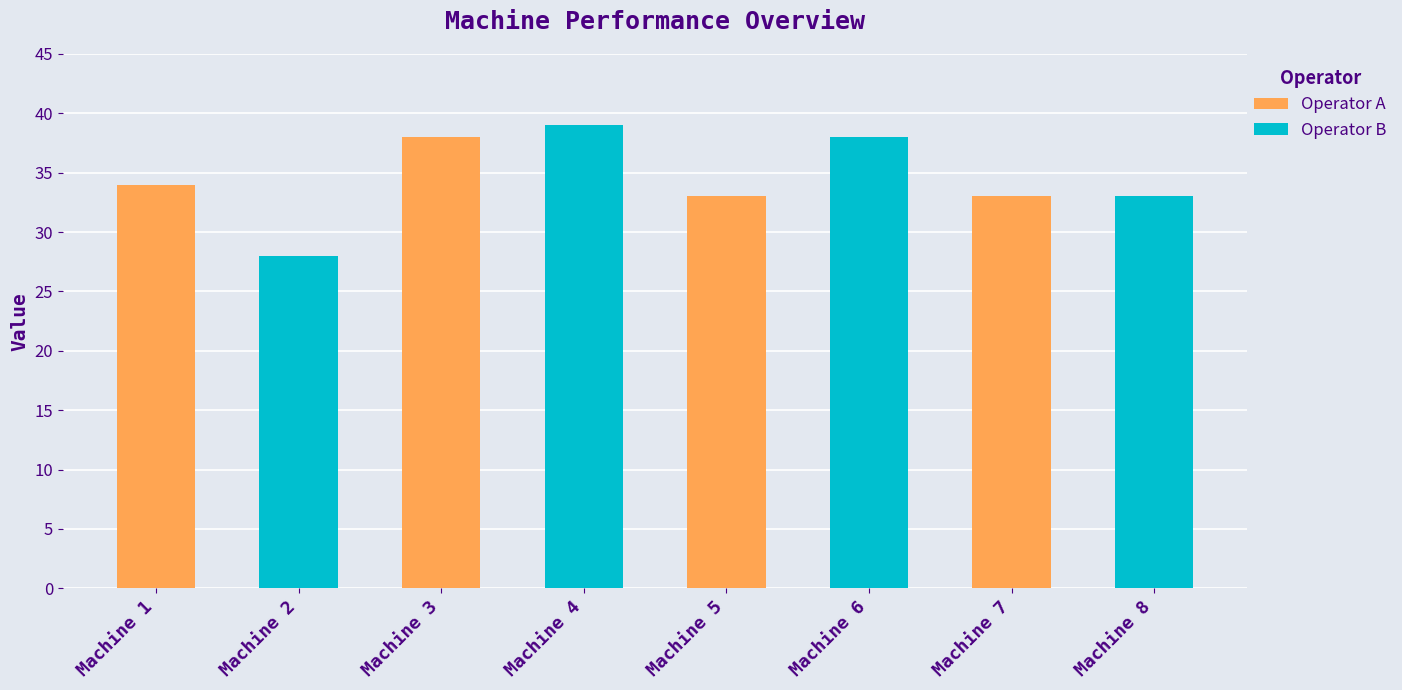

What is the smallest value displayed?

28